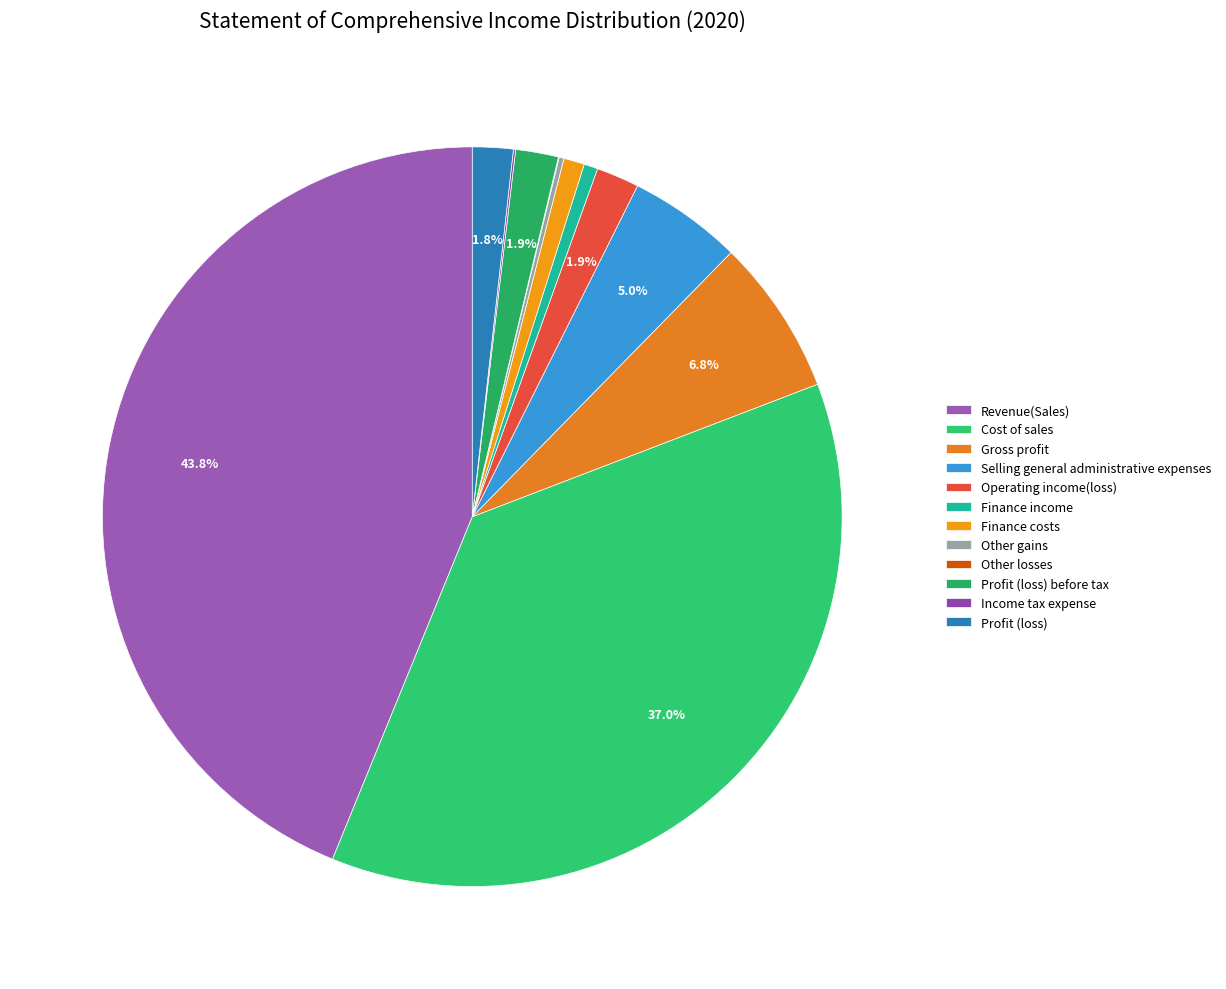

What is the ratio of the value at Cost of sales to the value at Gross profit?

5.4